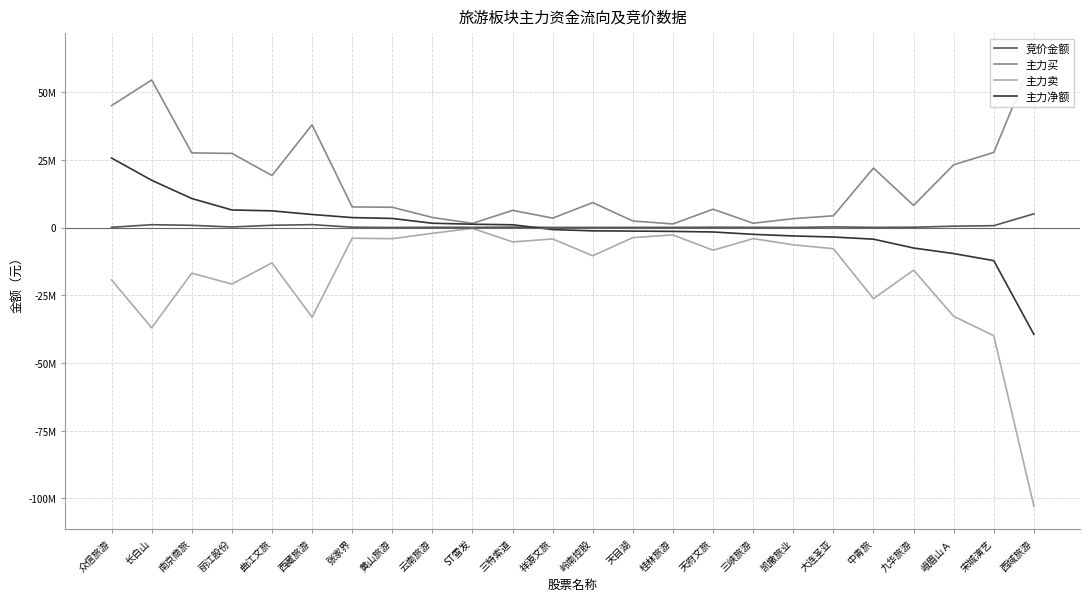

True or false: 竞价金额 has a value of 62162 at 天府文旅.

False